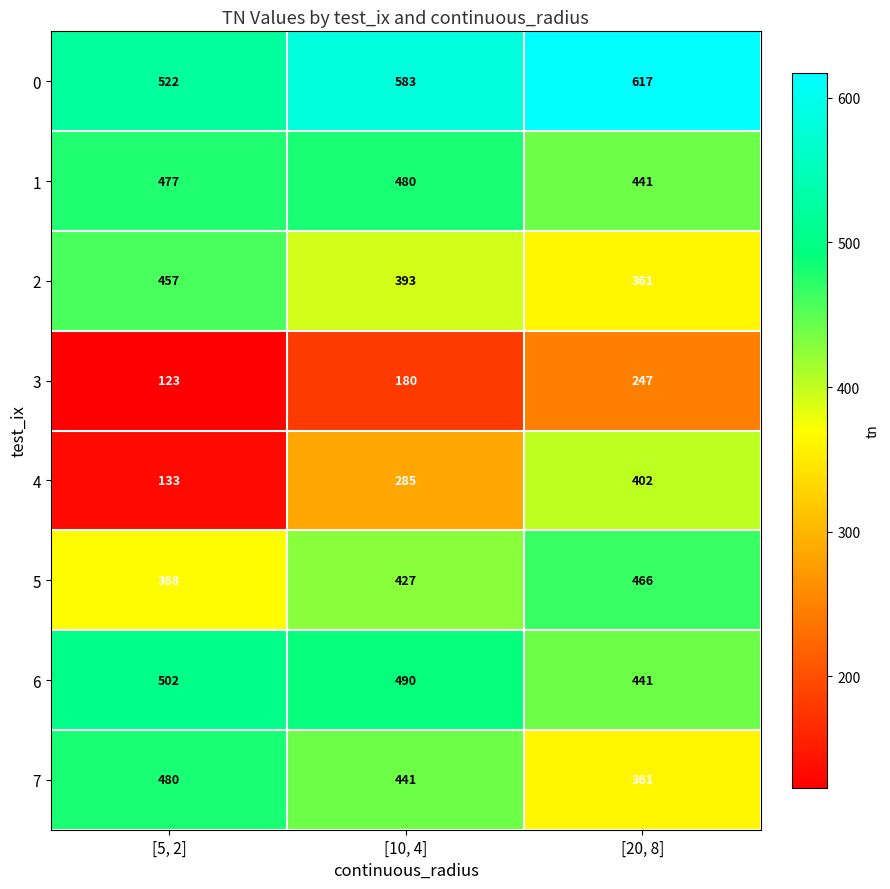

At how many categories does at least one series exceed 184?

3